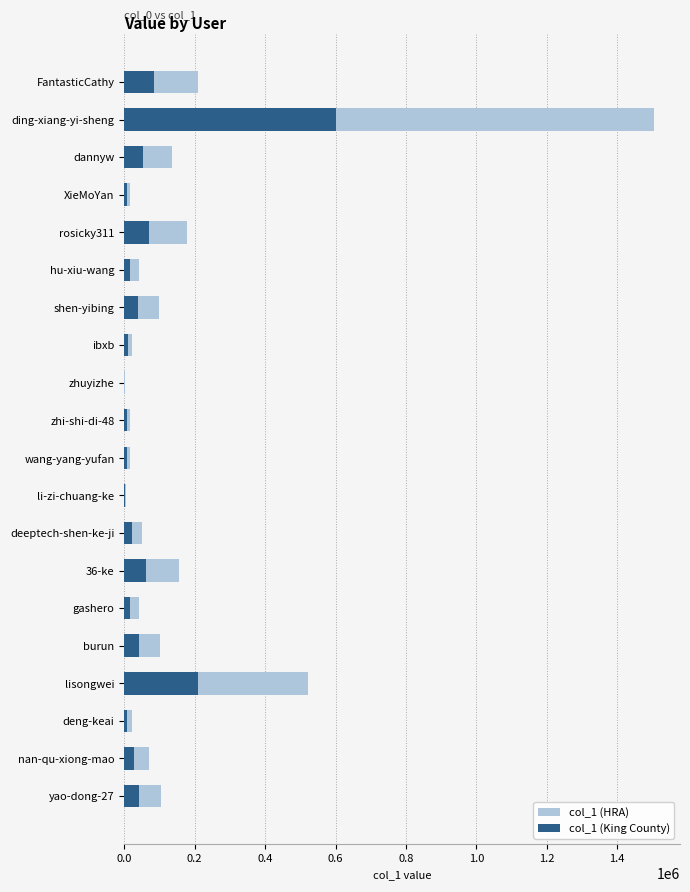

What are all the series names shown in the legend?

col_1 (HRA), col_1 (King County)